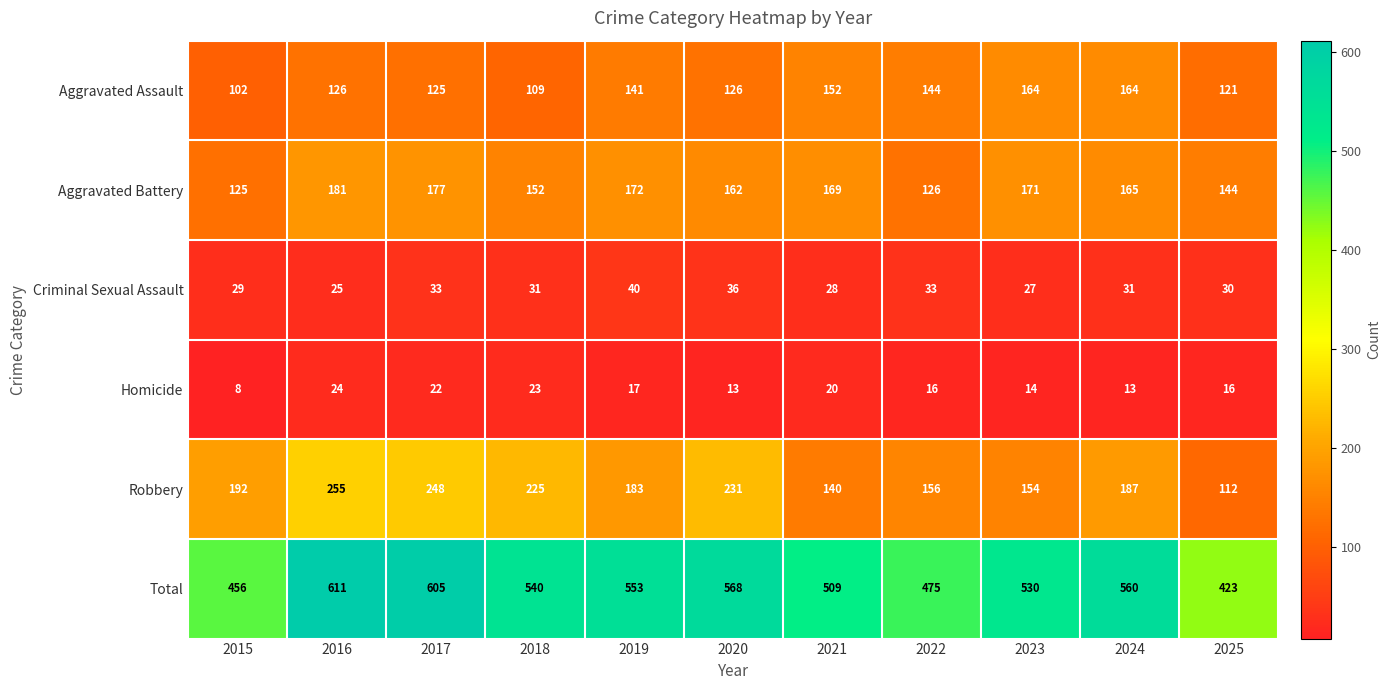

True or false: Homicide has a value of 20 at 2021.

True